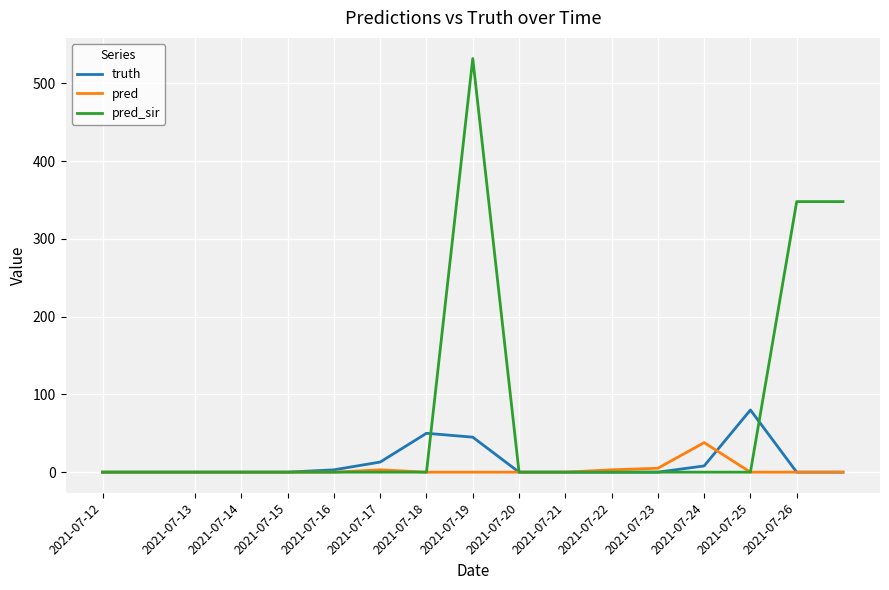

What is the maximum value for pred_sir?

532